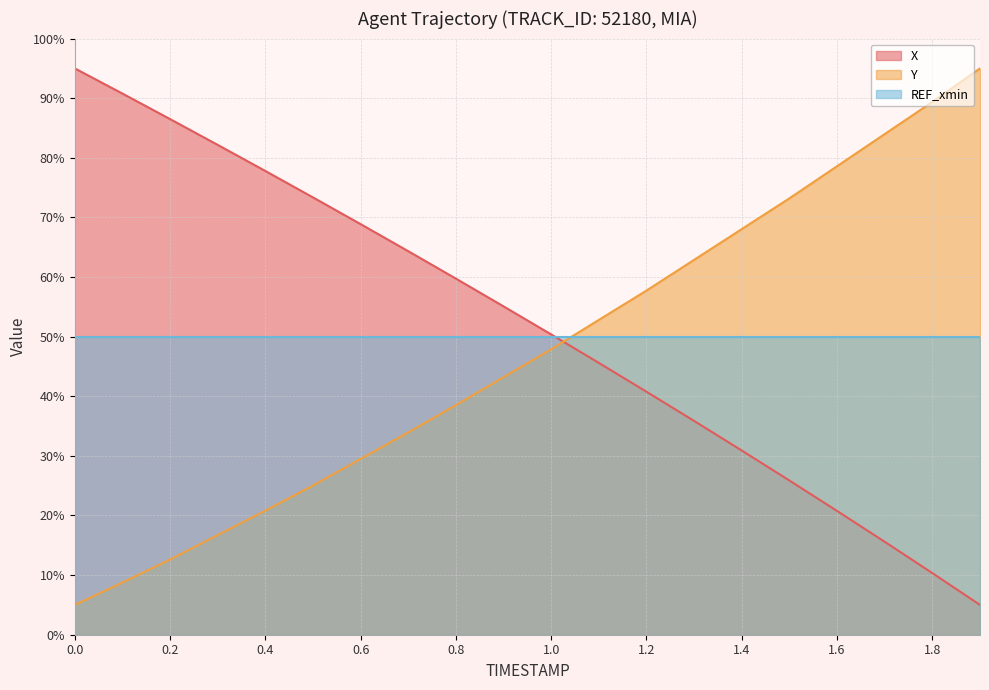

Which series changed the most between 0.2 and 1.8?

Y